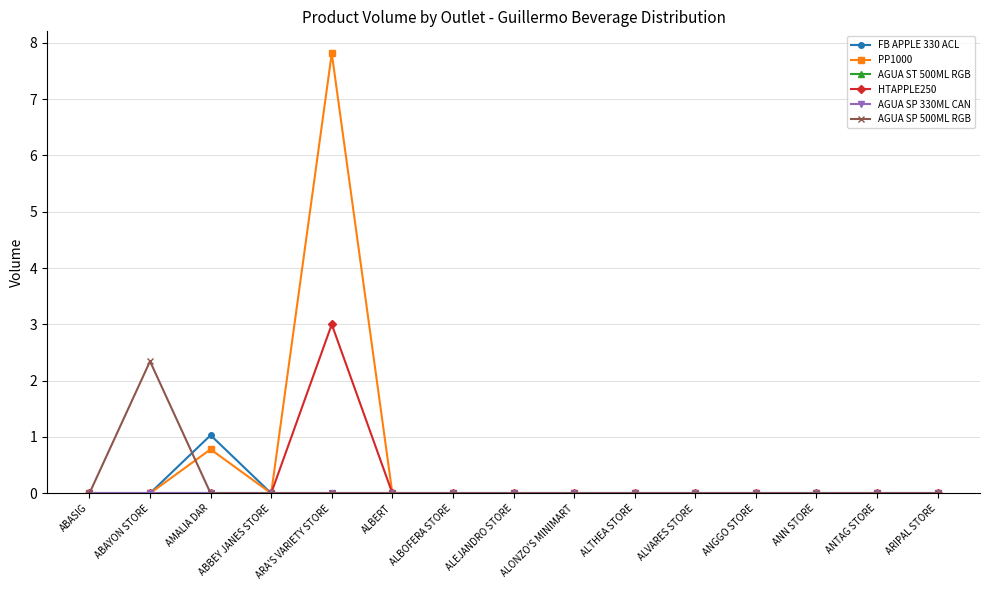

At which category does the chart reach its minimum across all series?

ABASIG